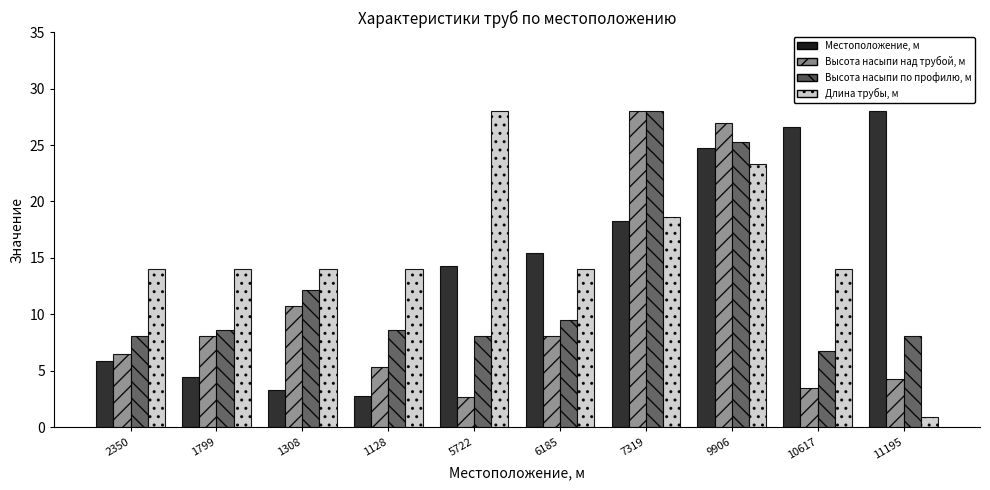

What is the difference between the maximum and minimum values in the Местоположение, м series?

25.2